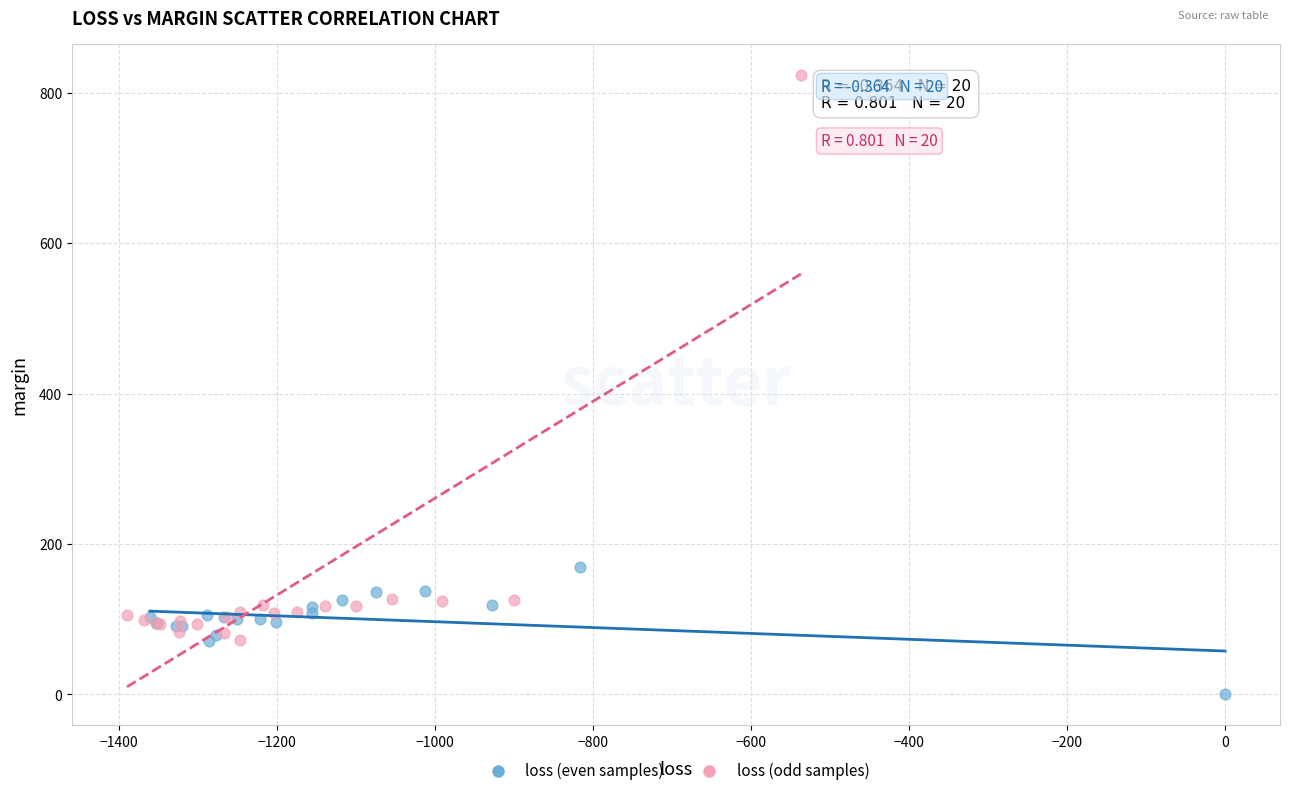

Which series reaches the maximum Y coordinate?

loss (odd samples)